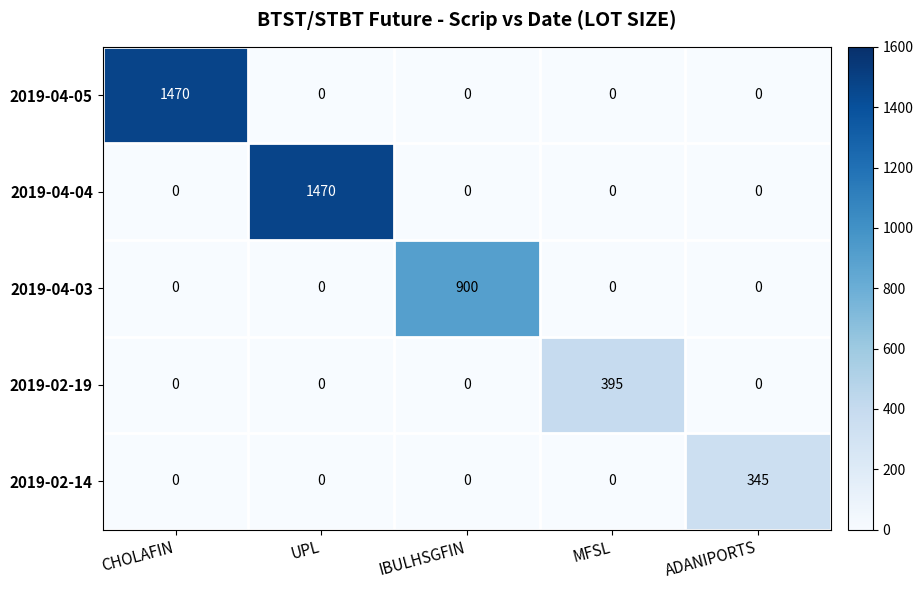

Between UPL and ADANIPORTS, which series saw the biggest shift?

2019-04-04